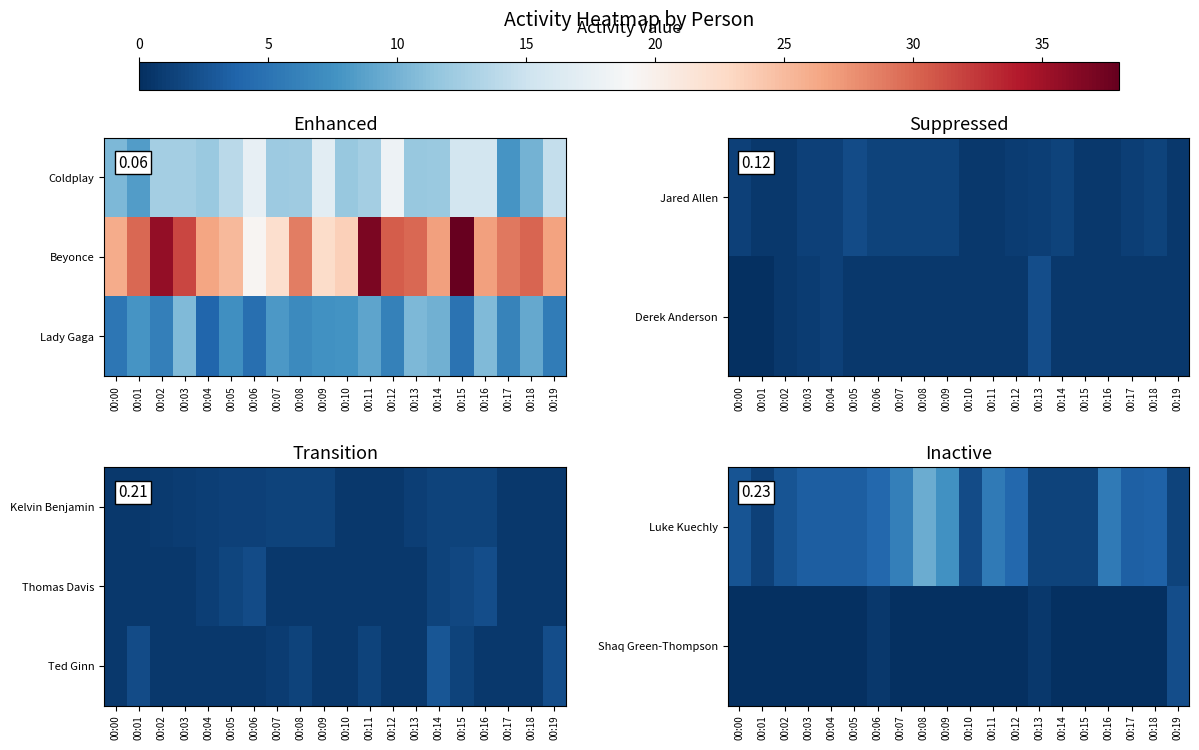

The Shaq Green-Thompson series shows 0.0 at 00:10. True or false?

True